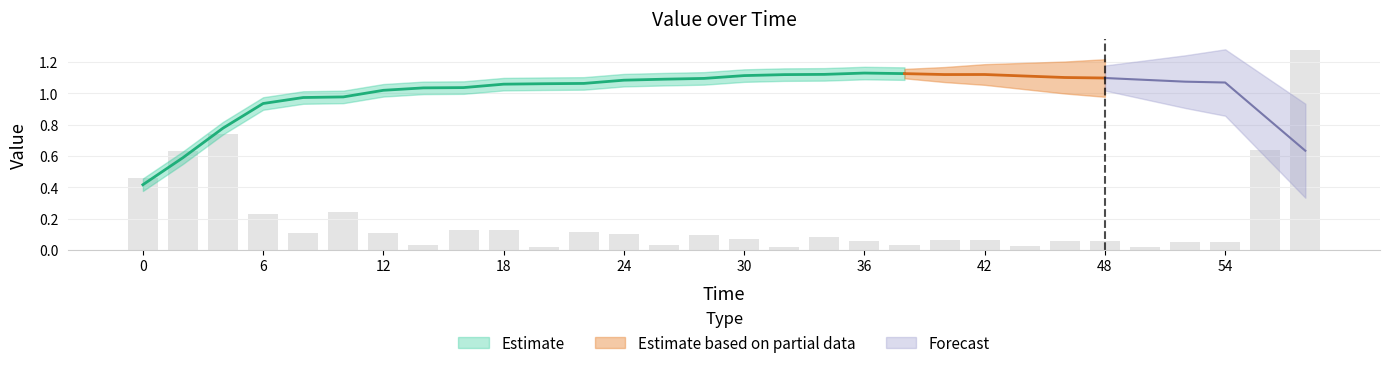

Which category has the highest value across all series?

34